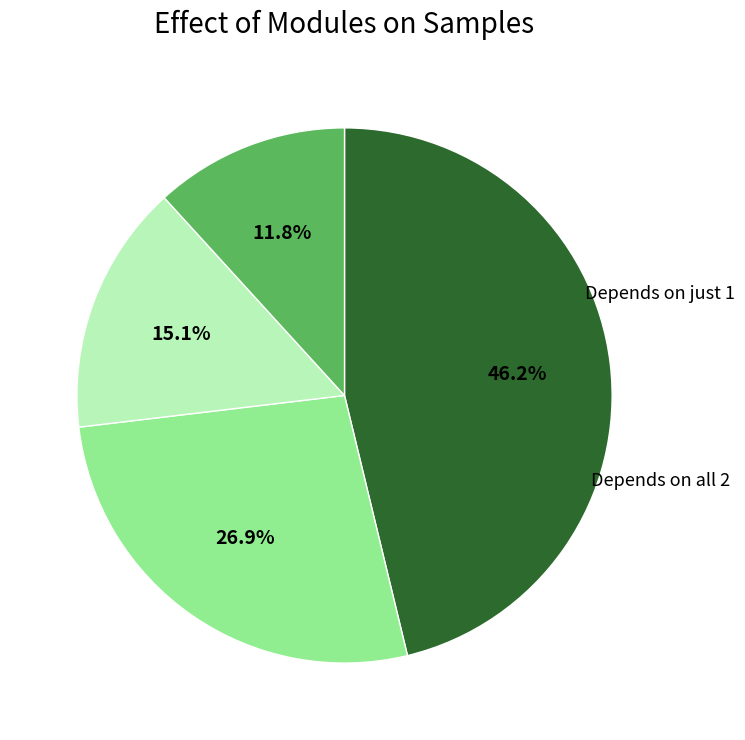

Is there a majority slice in this chart?

No